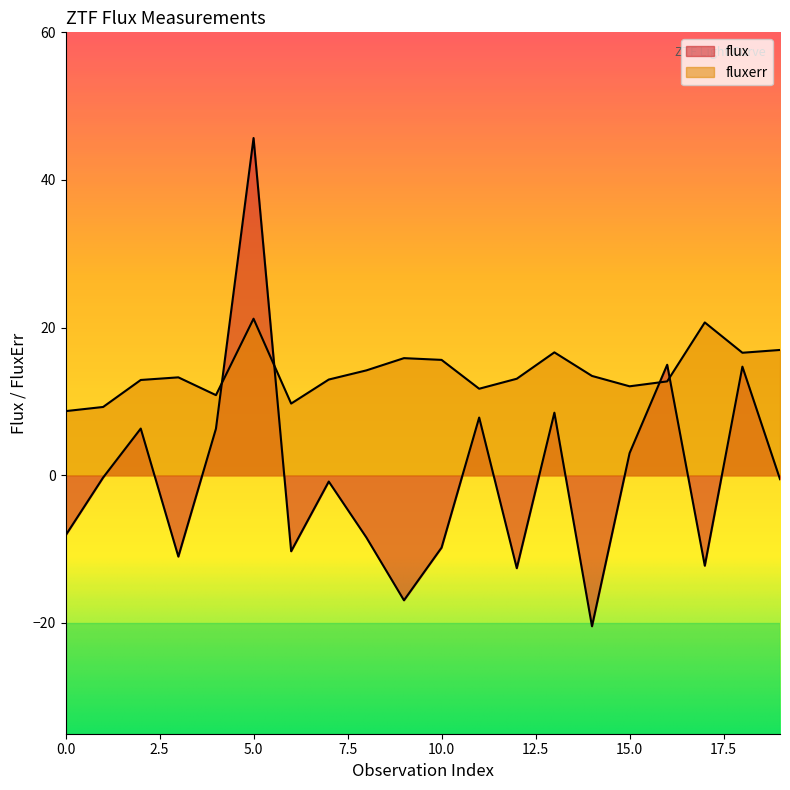

Is it true that flux equals 3.3 at 18?

False